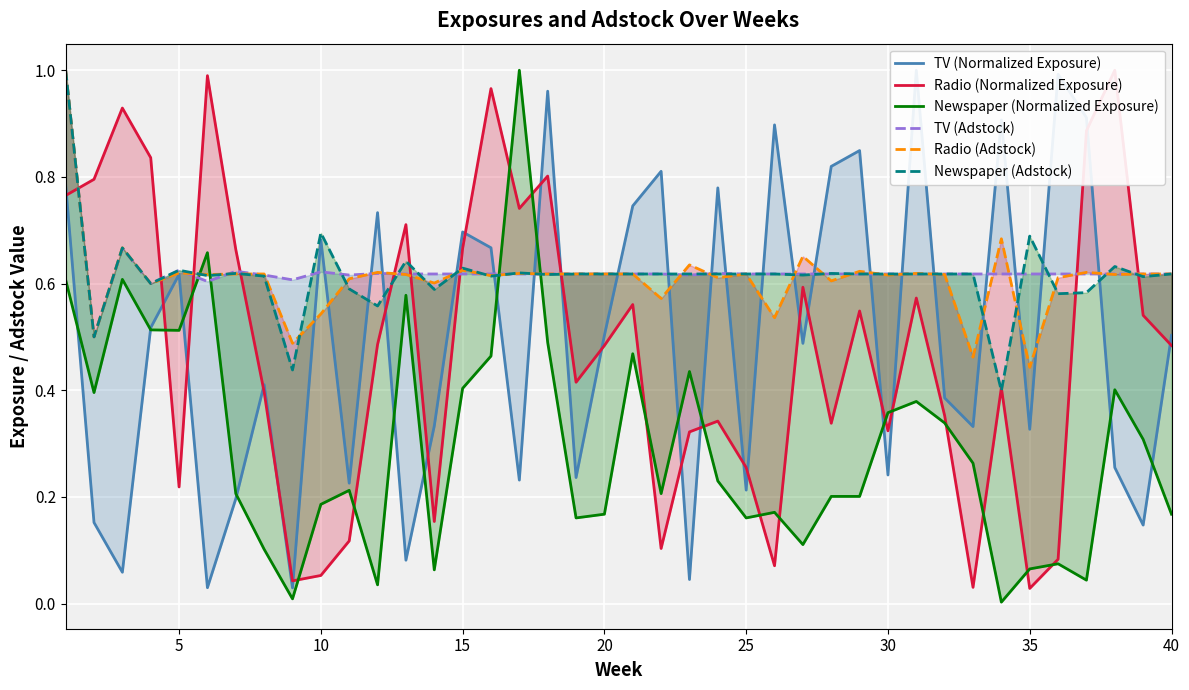

True or false: Radio (Normalized Exposure) has more than 0 interior local peaks.

True